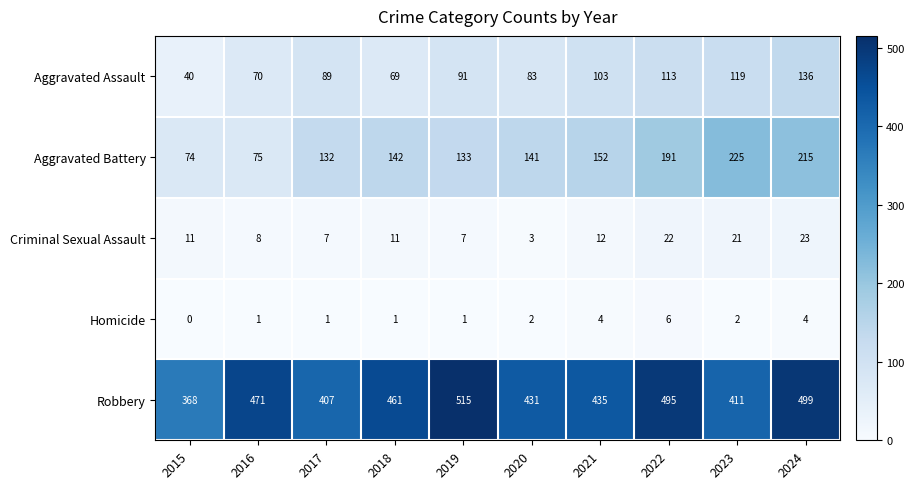

Rank the series by their maximum value, from highest to lowest.

Robbery, Aggravated Battery, Aggravated Assault, Criminal Sexual Assault, Homicide